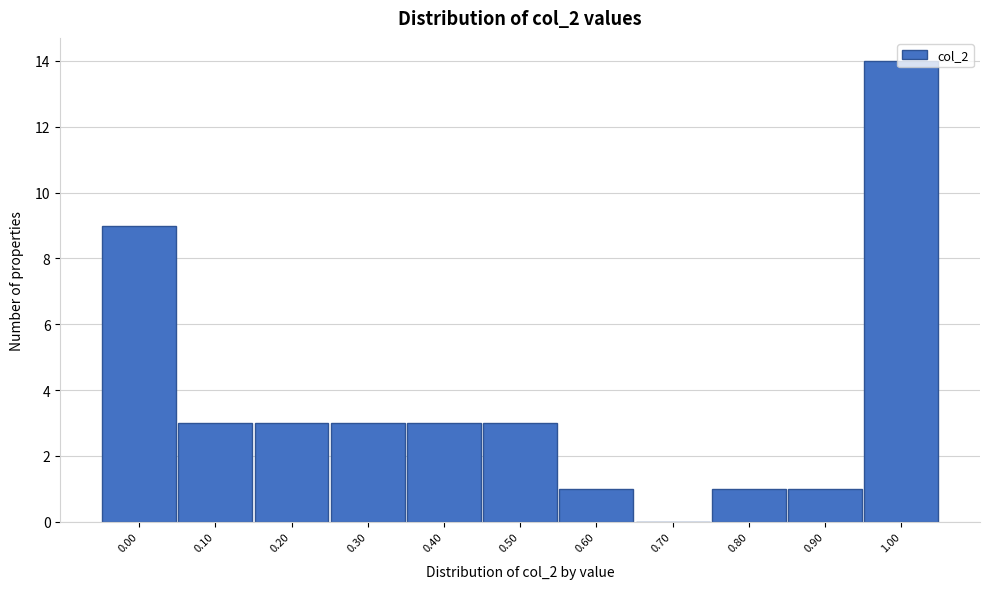

The value at 0.40 is 4. True or false?

False